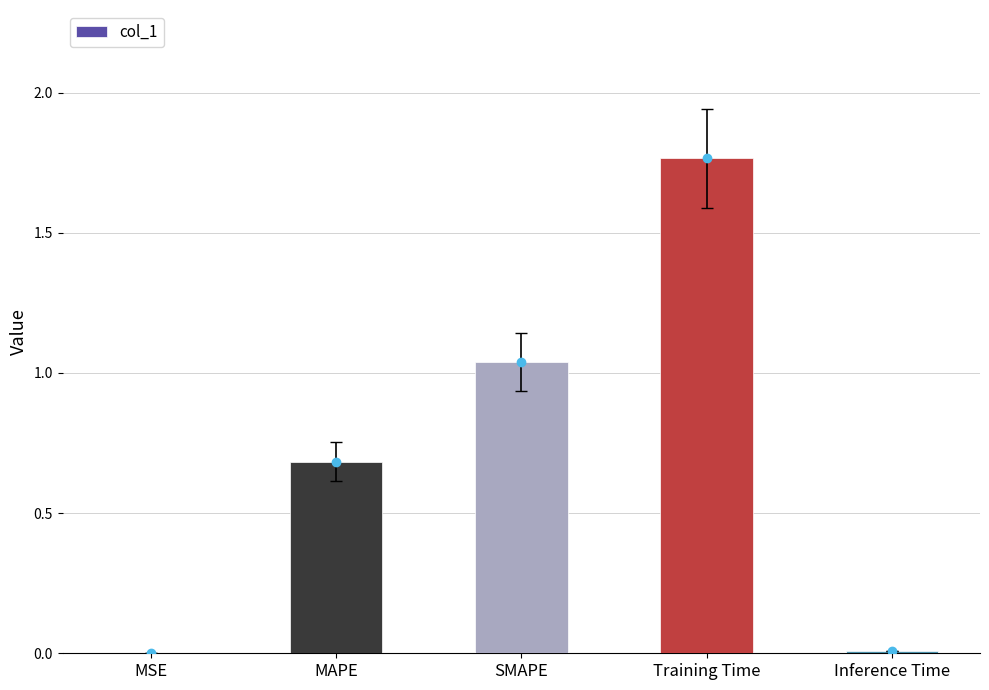

What is the sum of all values?

3.5